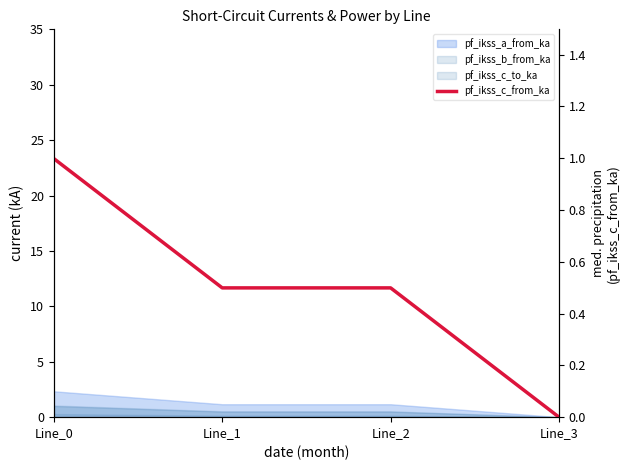

List the labels in order of value, smallest first.

Line_3, Line_1, Line_2, Line_0